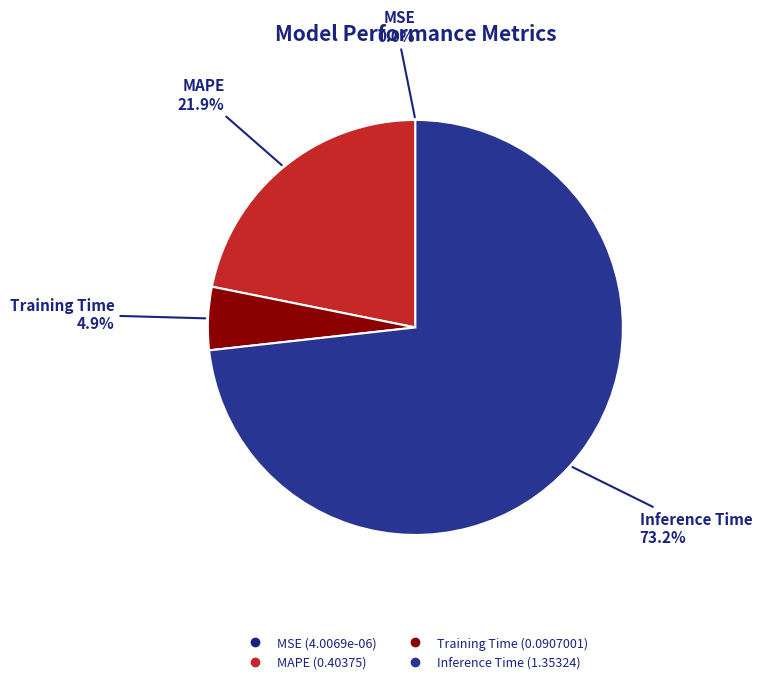

Which slice is the largest?

Inference Time